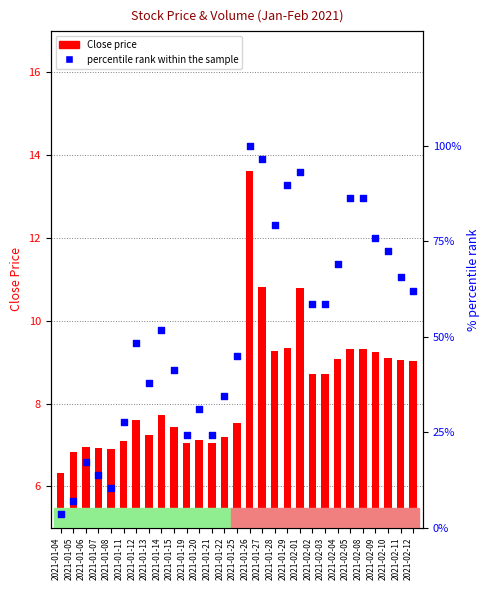

Is the value of Close at 2021-01-13 greater than the value of percentile rank within the sample at 2021-01-07?

No